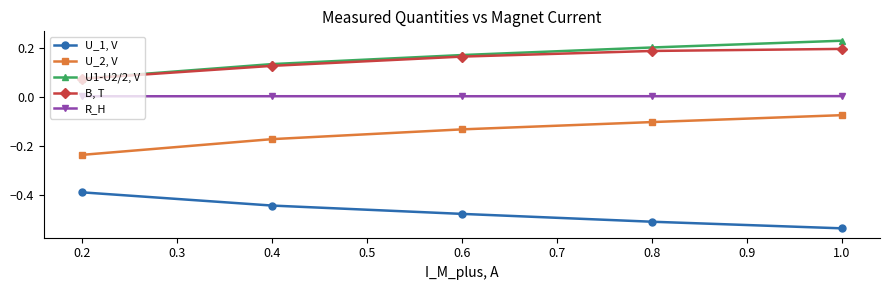

Is this an area chart (filled region under the line)?

No